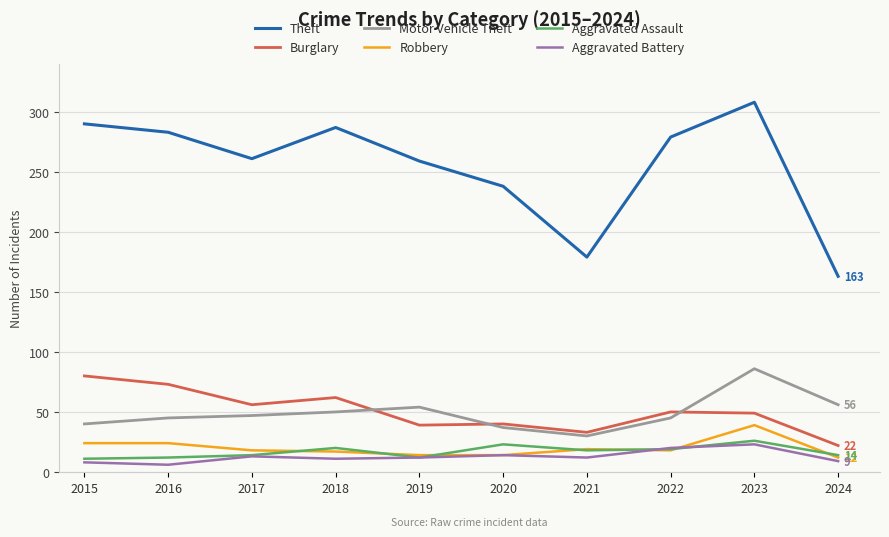

True or false: Motor Vehicle Theft and Aggravated Battery intersect in this chart.

False